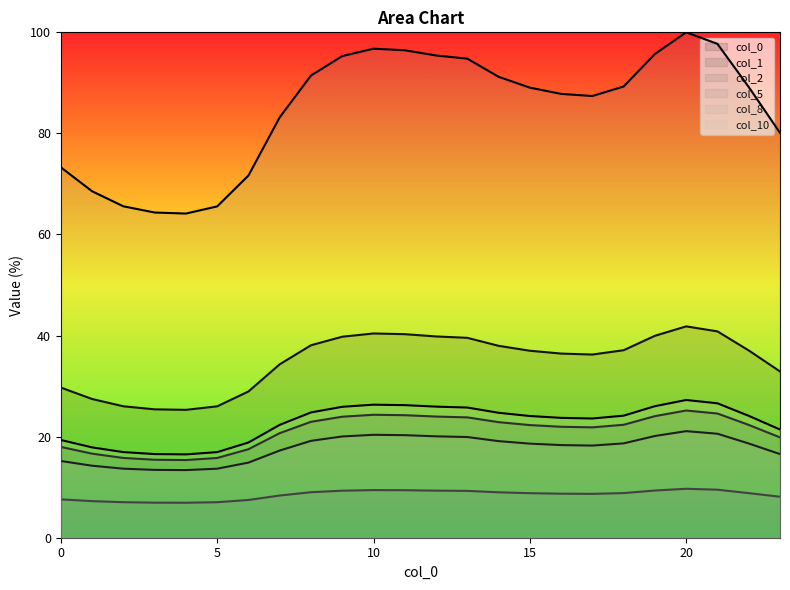

True or false: 8 and 5 intersect in this chart.

False